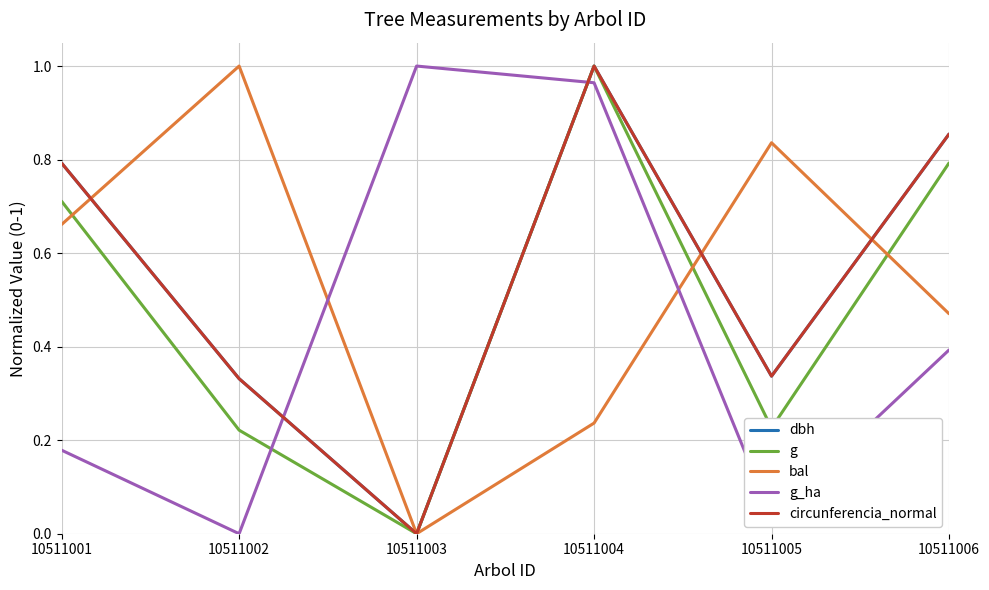

Where is dbh nearest to the value 0?

10511003